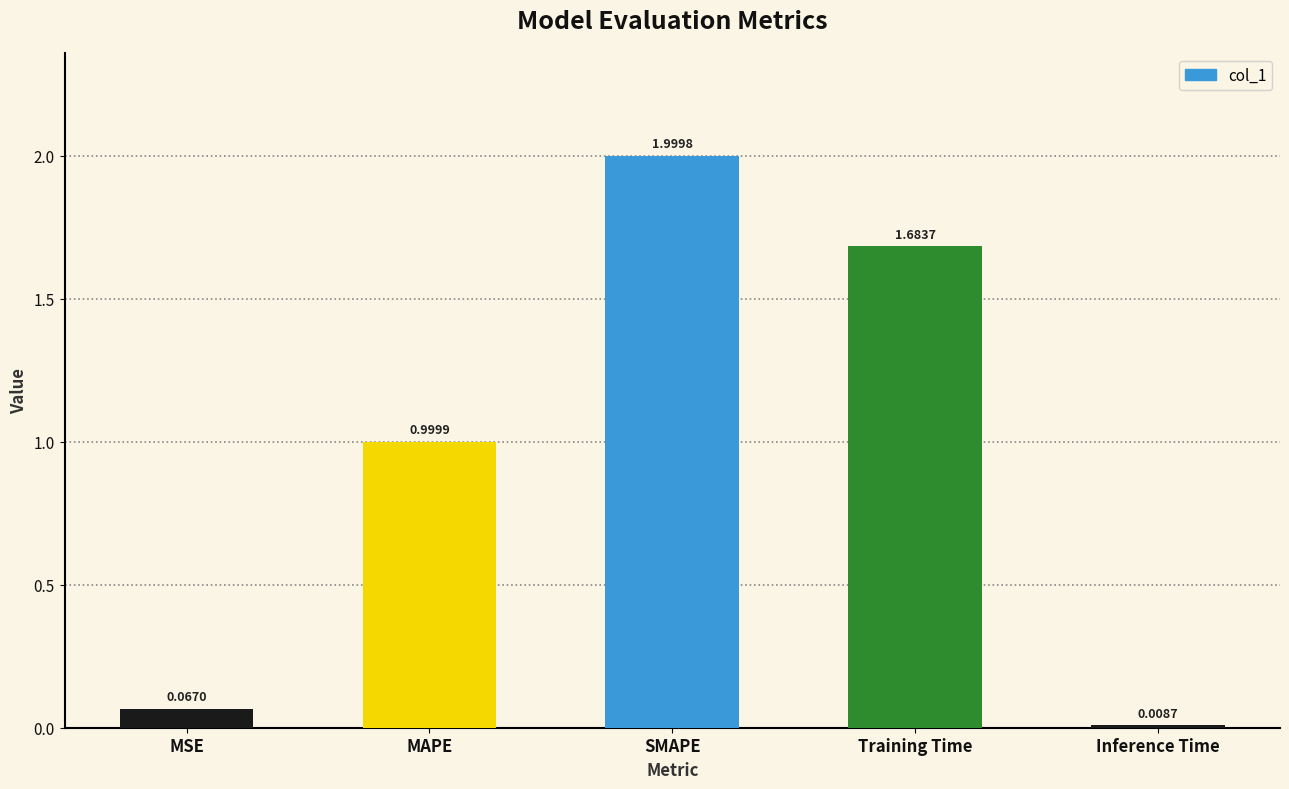

At which category does the chart reach its minimum across all series?

Inference Time